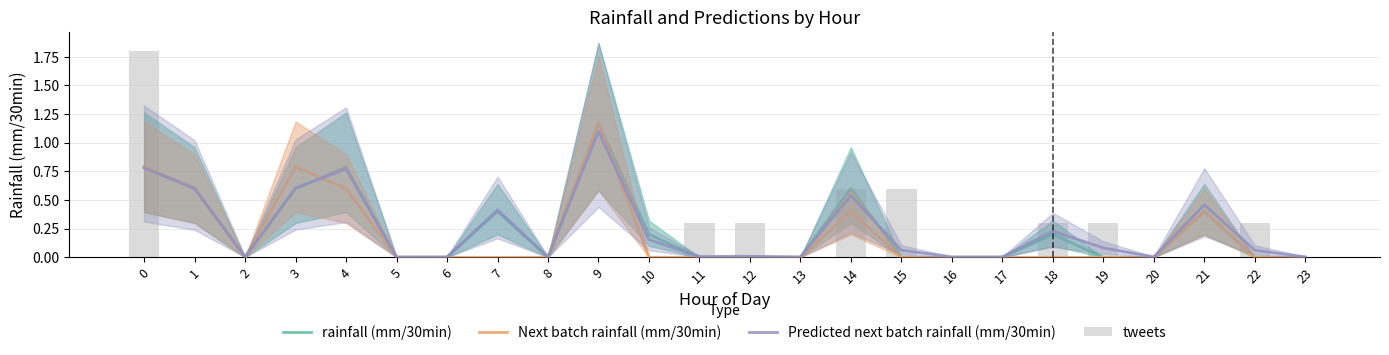

Rank the categories by Next batch rainfall (mm/30min) value from highest to lowest.

9, 0, 3, 1, 4, 14, 21, 2, 5, 6, 7, 8, 10, 11, 12, 13, 15, 16, 17, 18, 19, 20, 22, 23